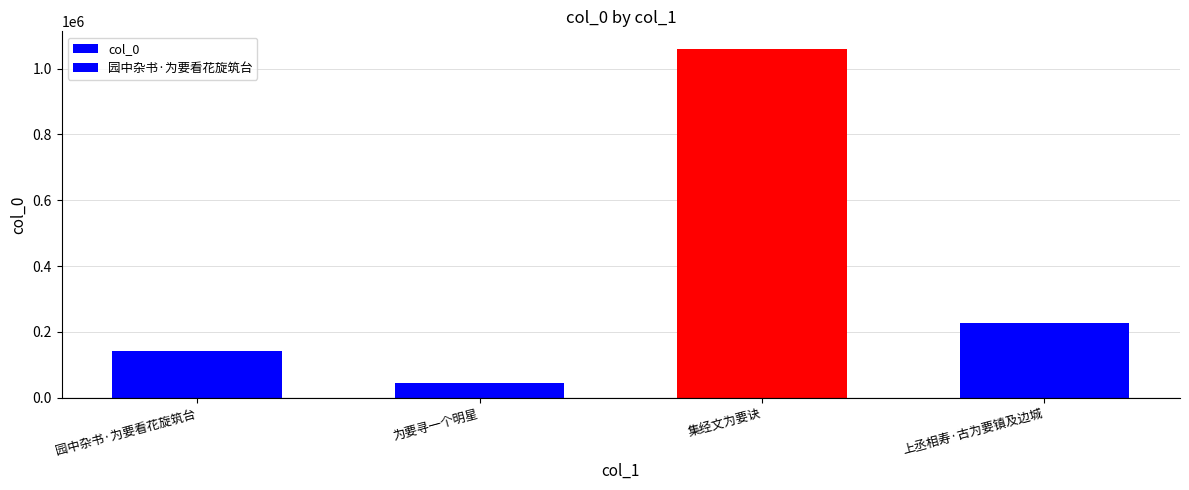

Rank the categories by value from highest to lowest.

集经文为要诀, 上丞相寿·古为要镇及边城, 园中杂书·为要看花旋筑台, 为要寻一个明星